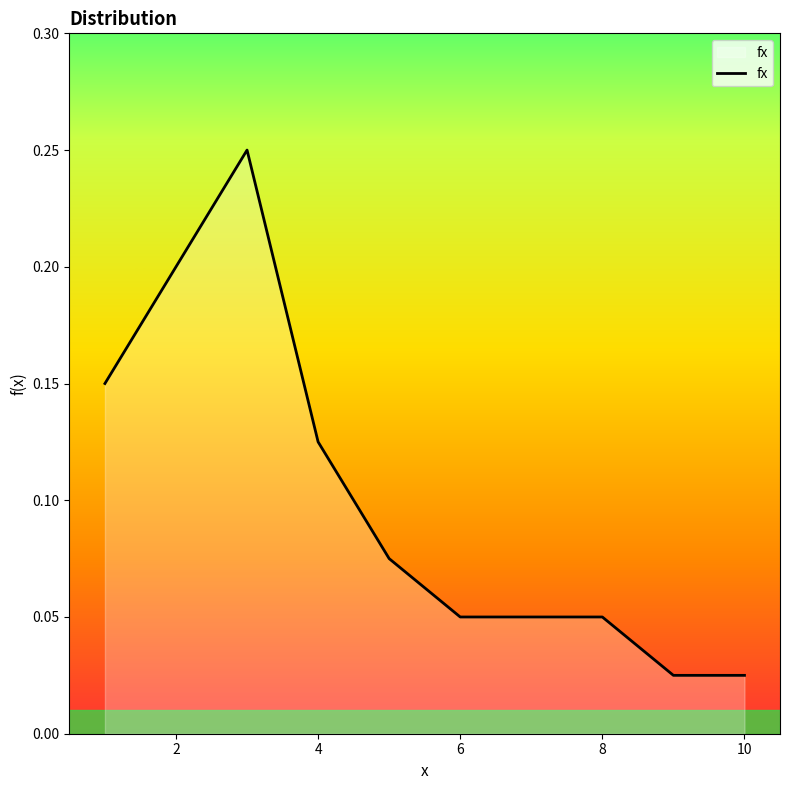

How many lines are shown in the chart?

1